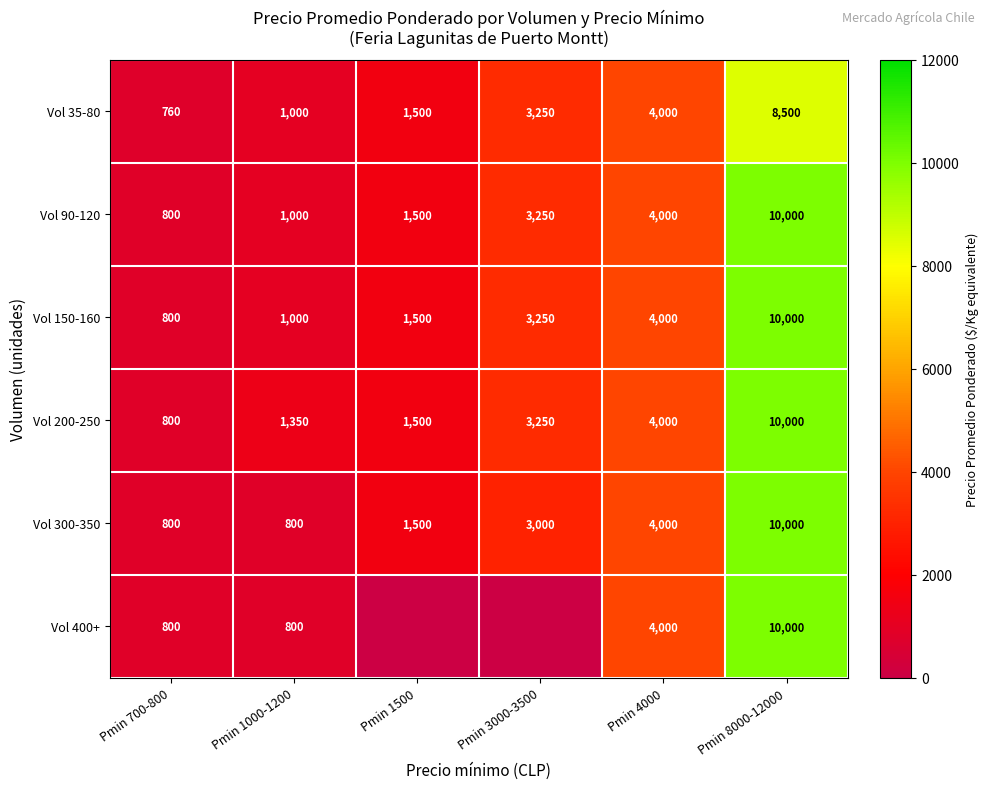

How many distinct data groups are displayed?

6